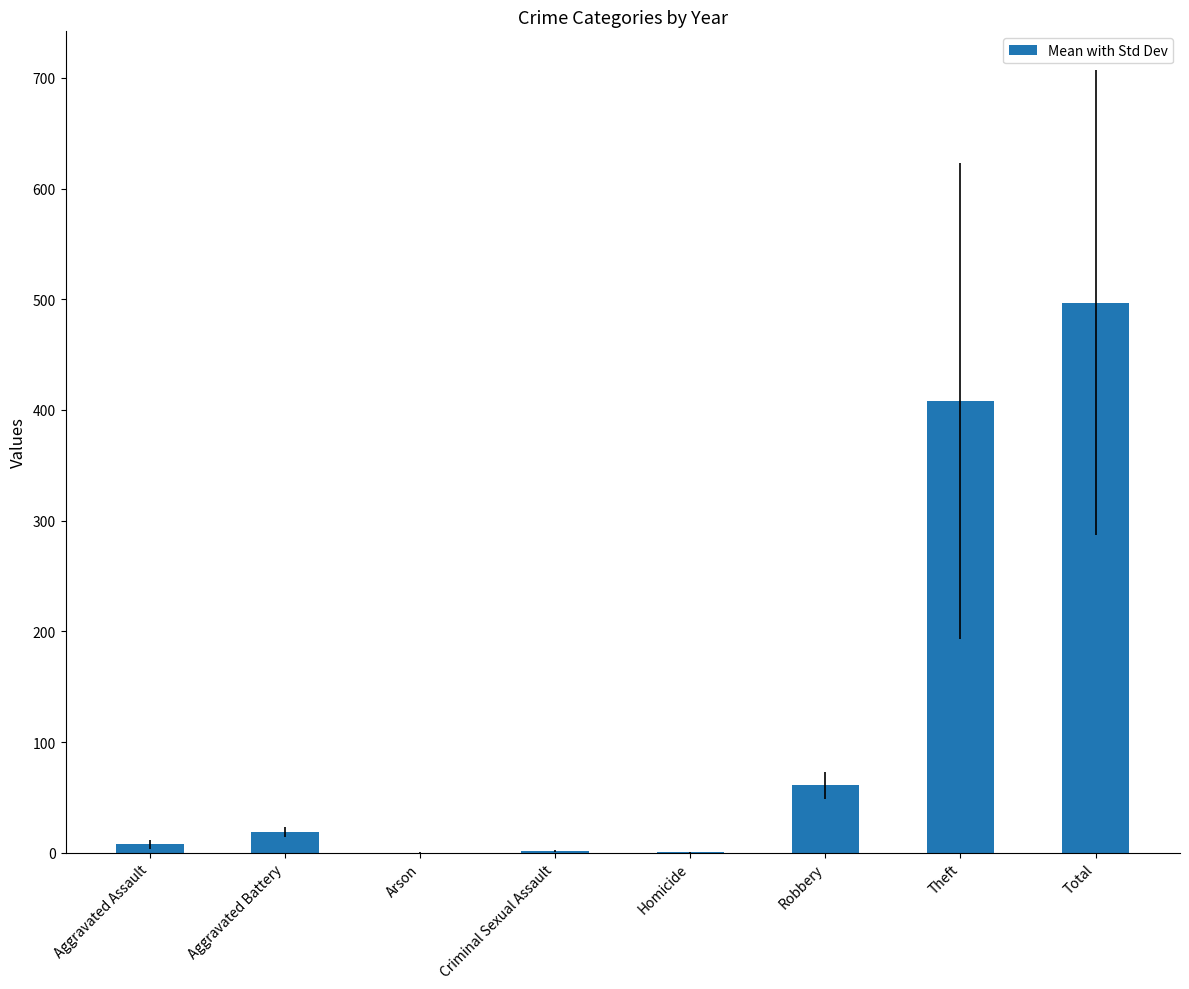

Which category has the highest value across all series?

Total